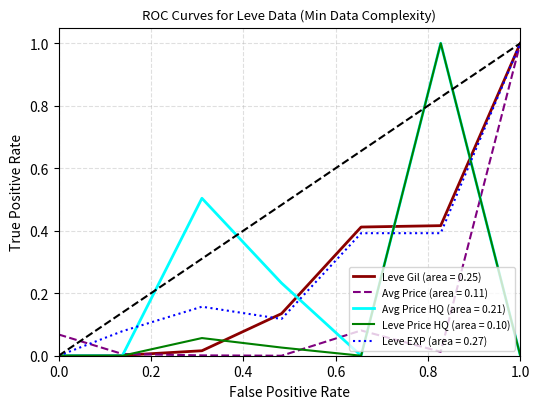

What is the maximum value shown in the chart?

1.0